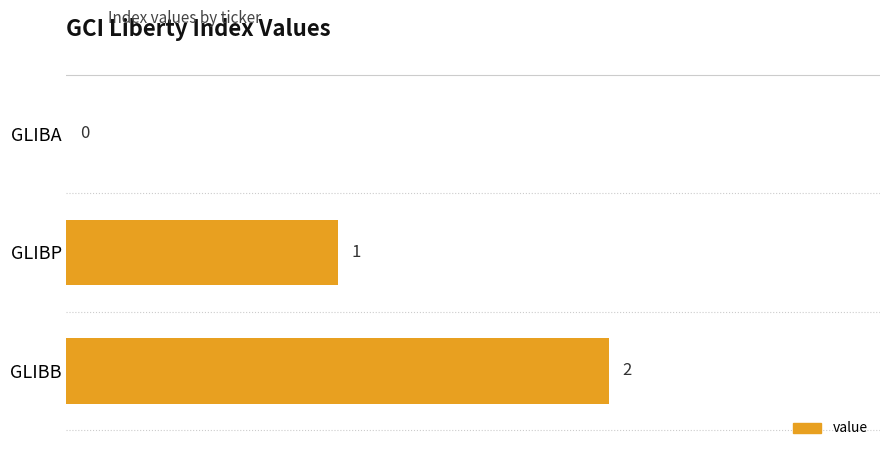

What is the ratio of the value at GLIBP to the value at GLIBB?

0.5